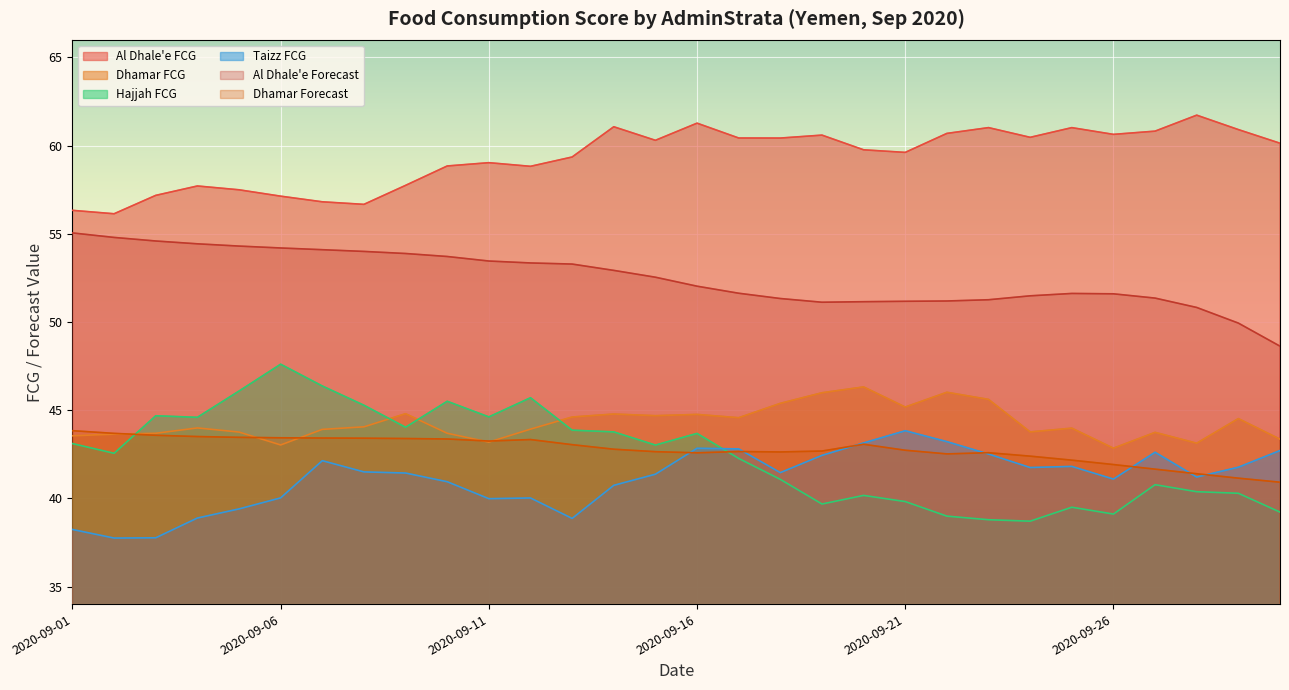

Which series has the largest total across all categories?

Al Dhale'e FCG